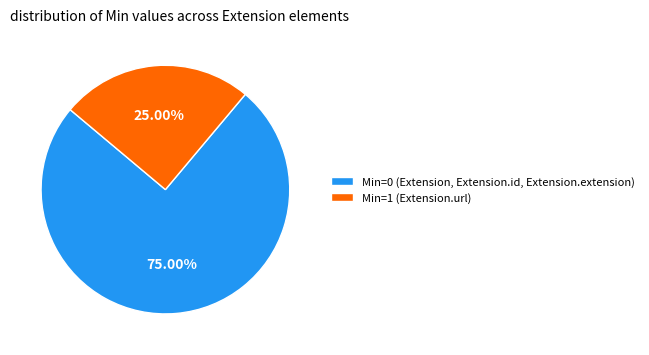

Which slice is the largest?

Min=0 (Extension, Extension.id, Extension.extension)